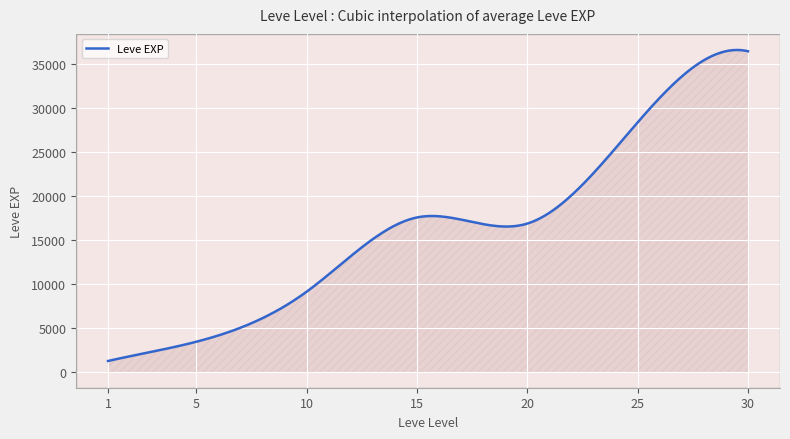

Does the chart have visible grid lines?

Yes